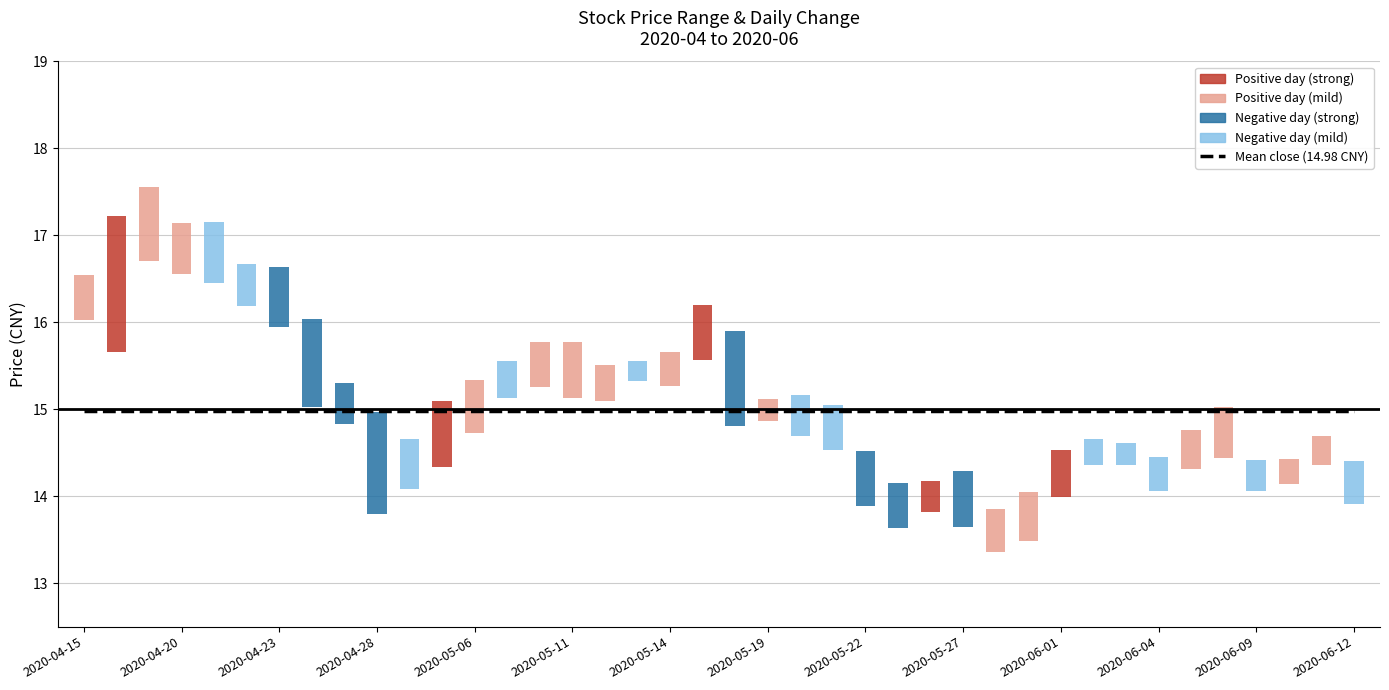

Is it true that close equals 21.5 at 13?

False